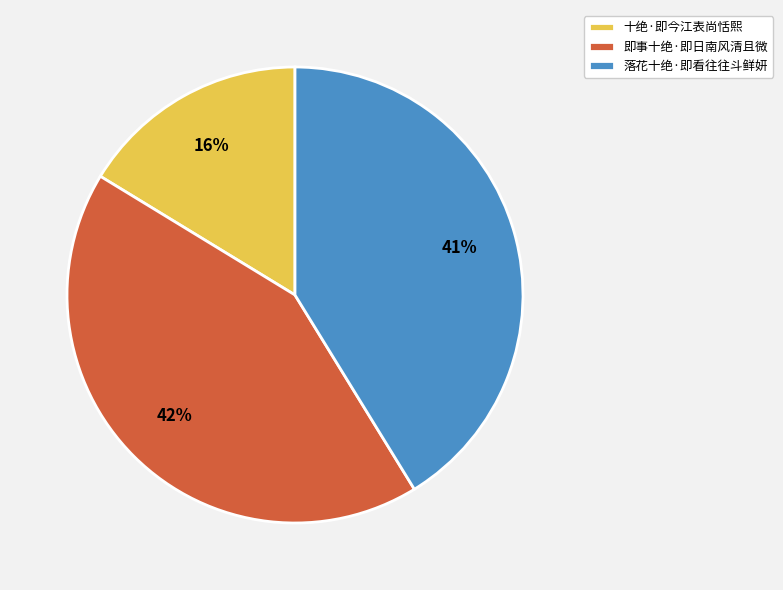

The 即事十绝·即日南风清且微 slice represents 30% of the pie. True or false?

False